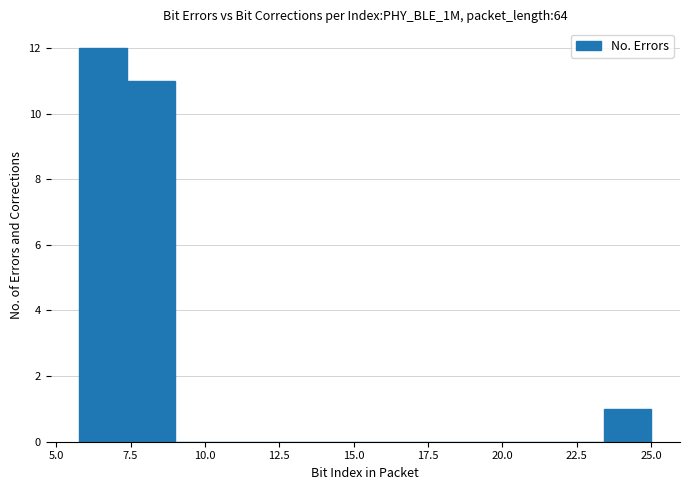

Read against the x-axis, roughly where is the centre of the tallest bar?

6.5